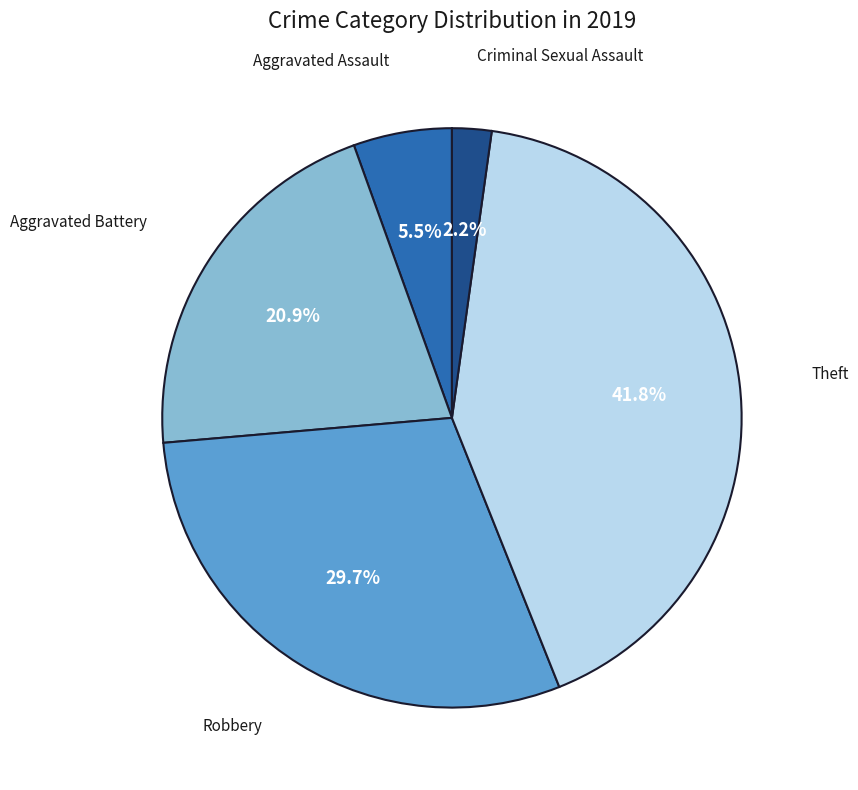

How many slices are in this pie chart?

5